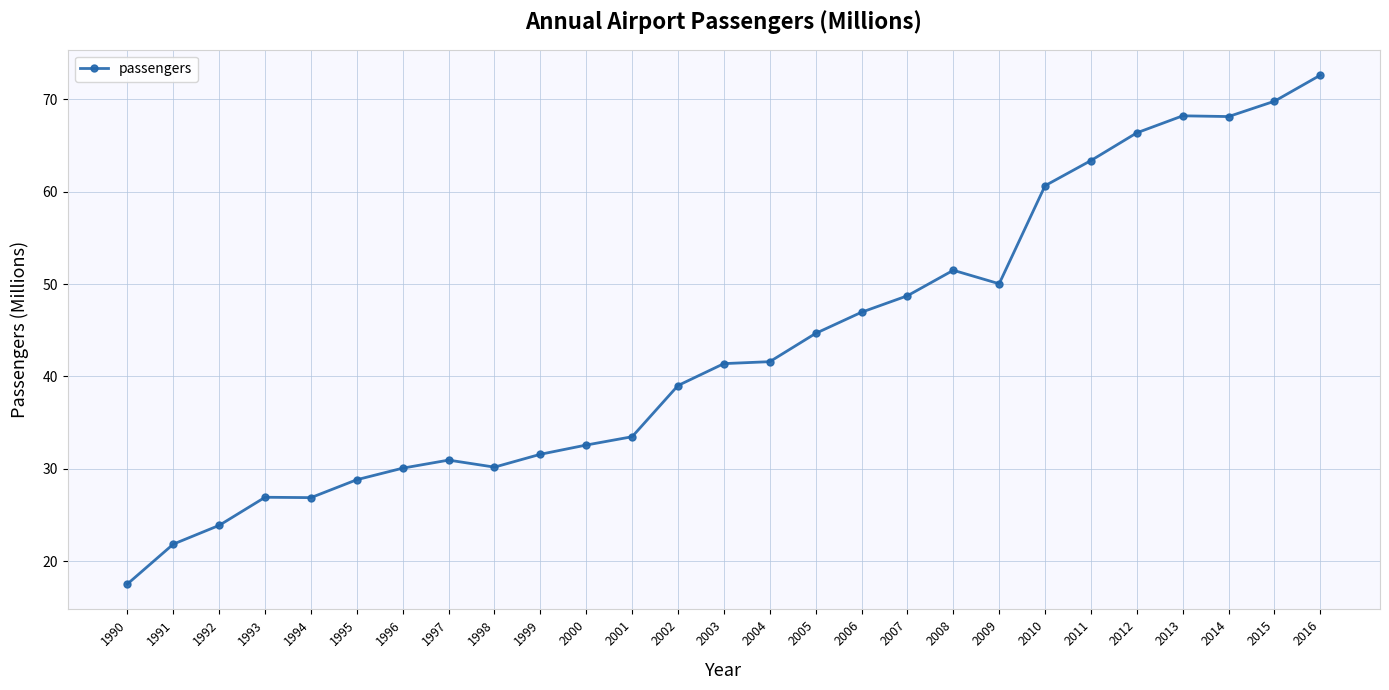

What value does the data have at 2008?

51.5